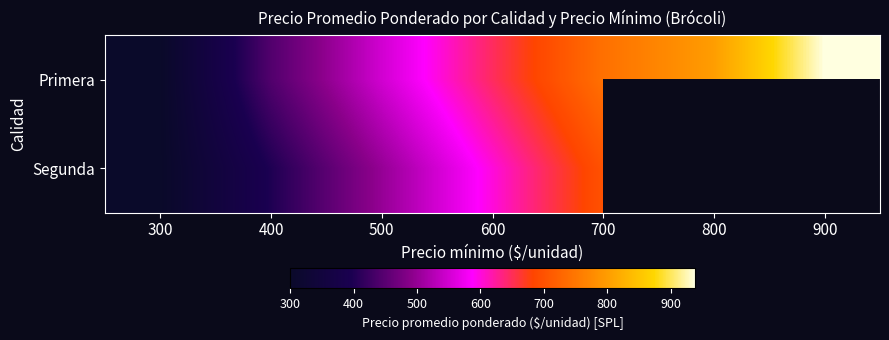

What is the approximate value of Primera at 600?

647.0